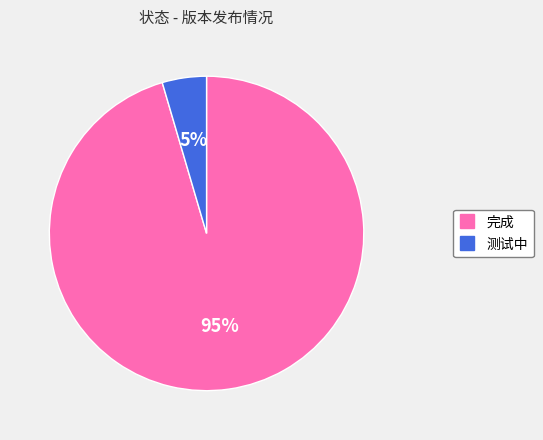

How many segments does this pie chart have?

2